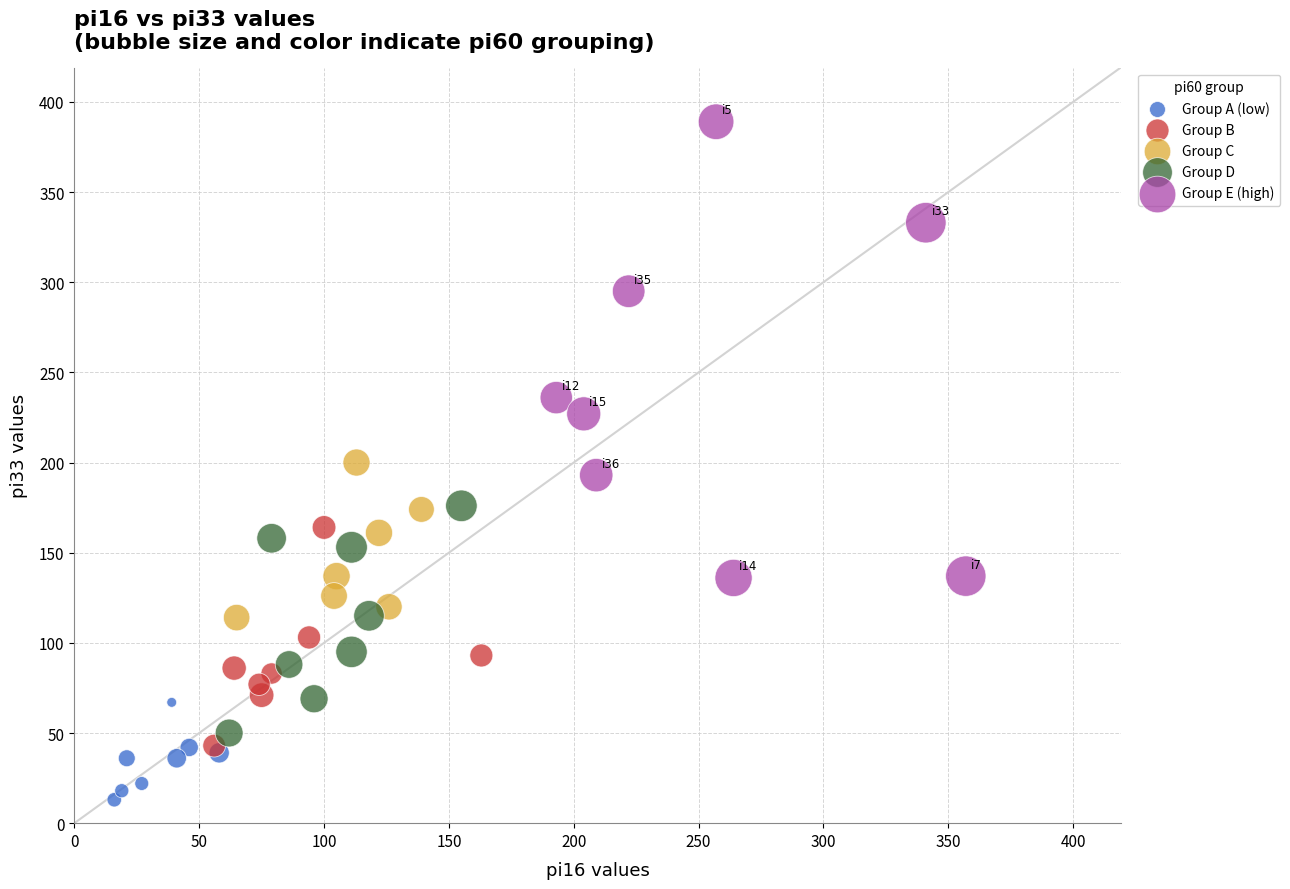

Which series reaches the maximum Y coordinate?

Group E (high)